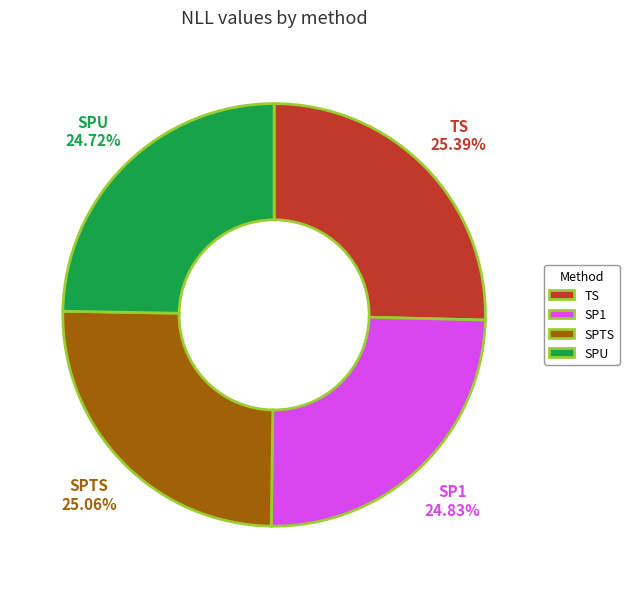

Is there a majority slice in this chart?

No